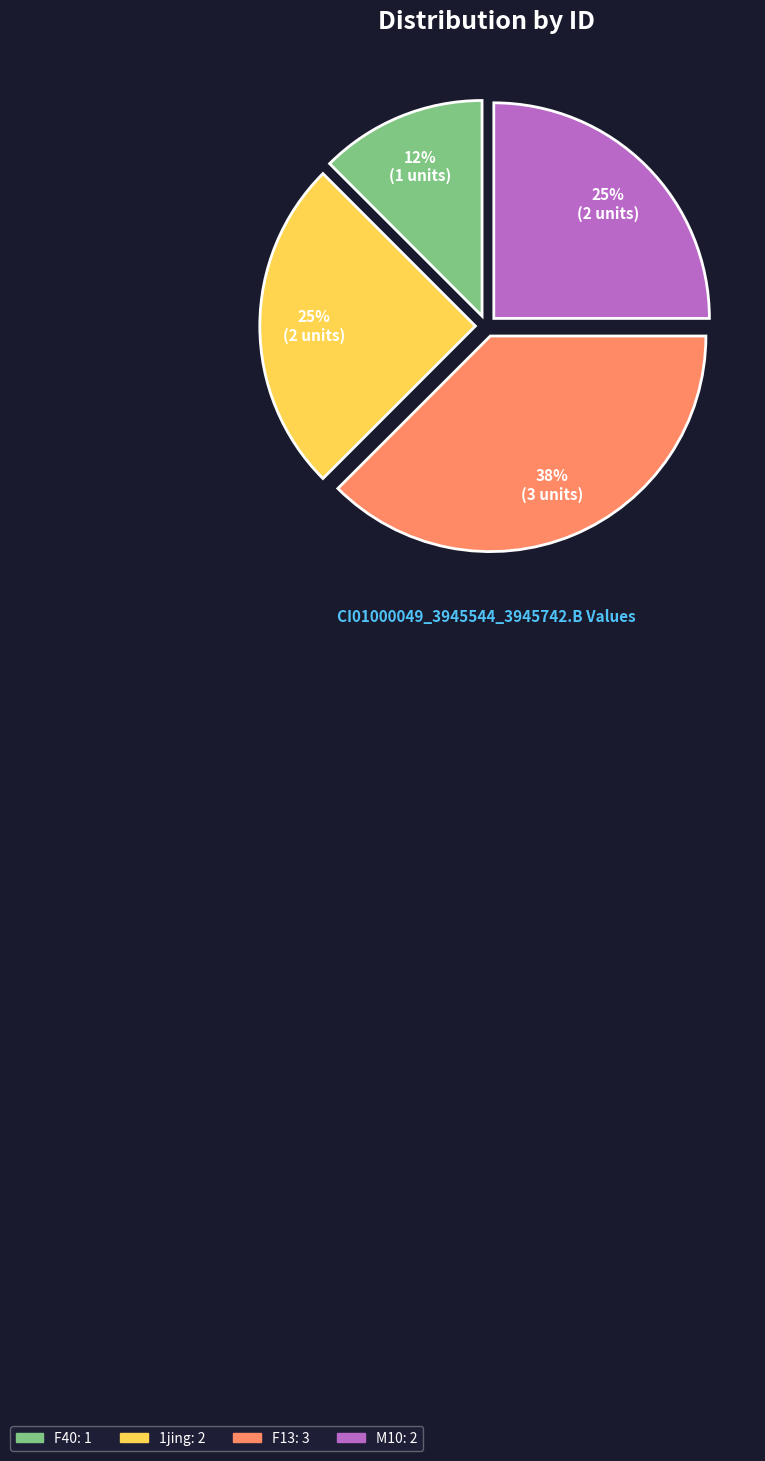

To the nearest percent, what is the average slice percentage?

25%